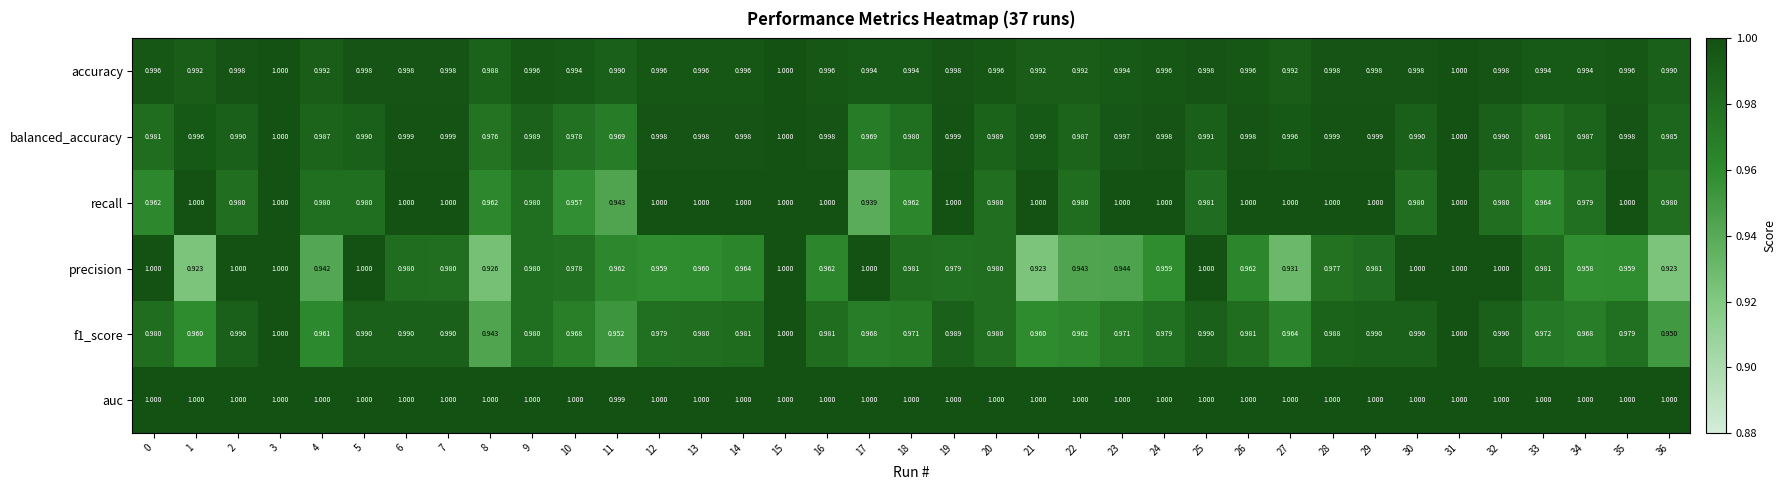

Which series has the largest total across all categories?

auc